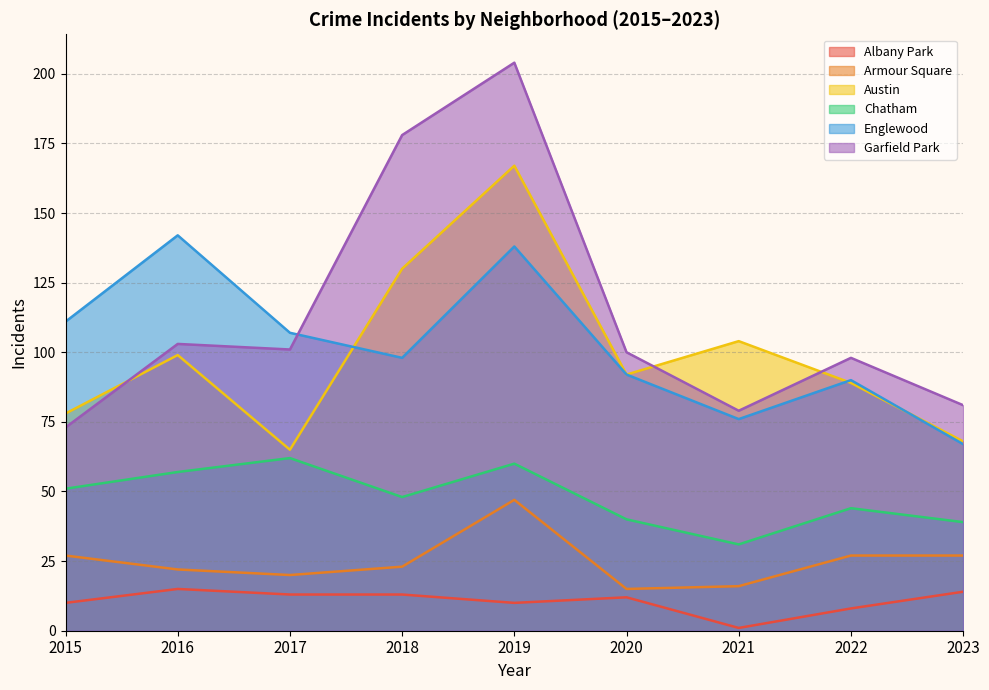

Reading right to left, transcribe all the data shown in this chart.

Albany Park: 14	8	1	12	10	13	13	15	10
Armour Square: 27	27	16	15	47	23	20	22	27
Austin: 68	89	104	92	167	130	65	99	78
Chatham: 39	44	31	40	60	48	62	57	51
Englewood: 67	90	76	92	138	98	107	142	111
Garfield Park: 81	98	79	100	204	178	101	103	73